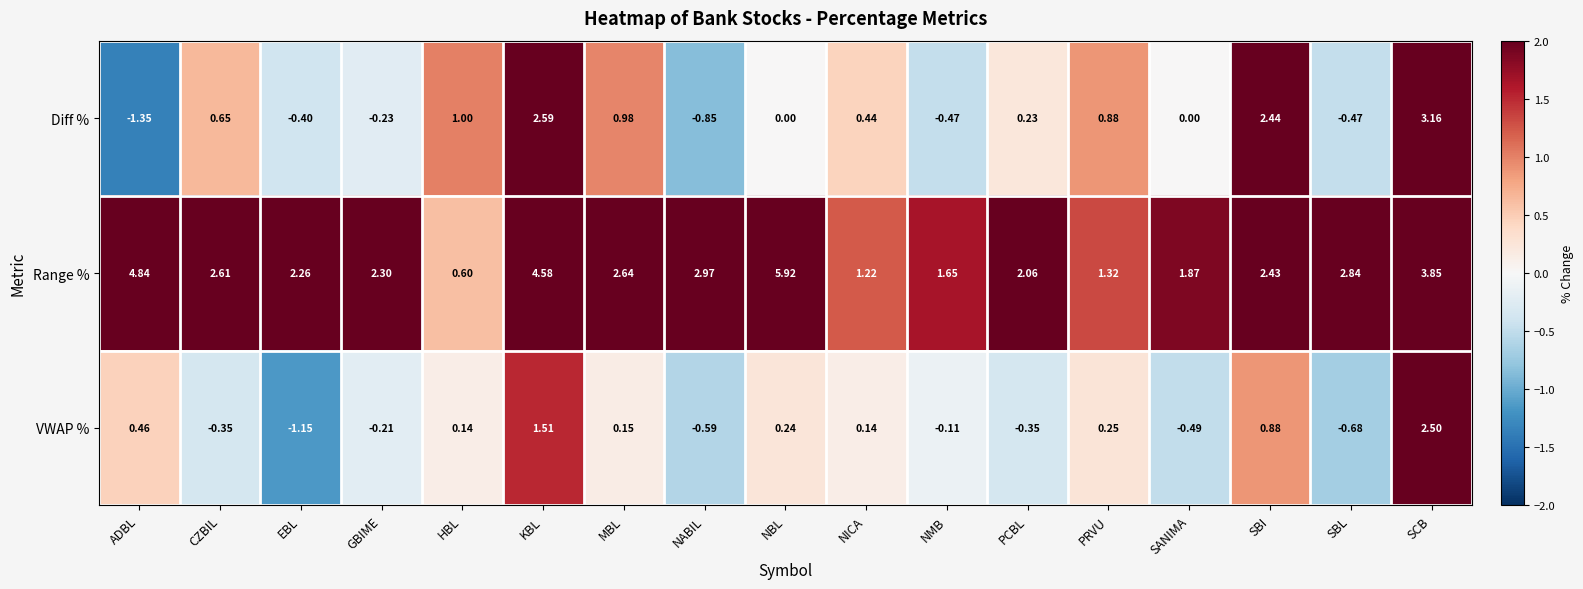

Rank the series by their maximum value, from highest to lowest.

Range %, Diff %, VWAP %